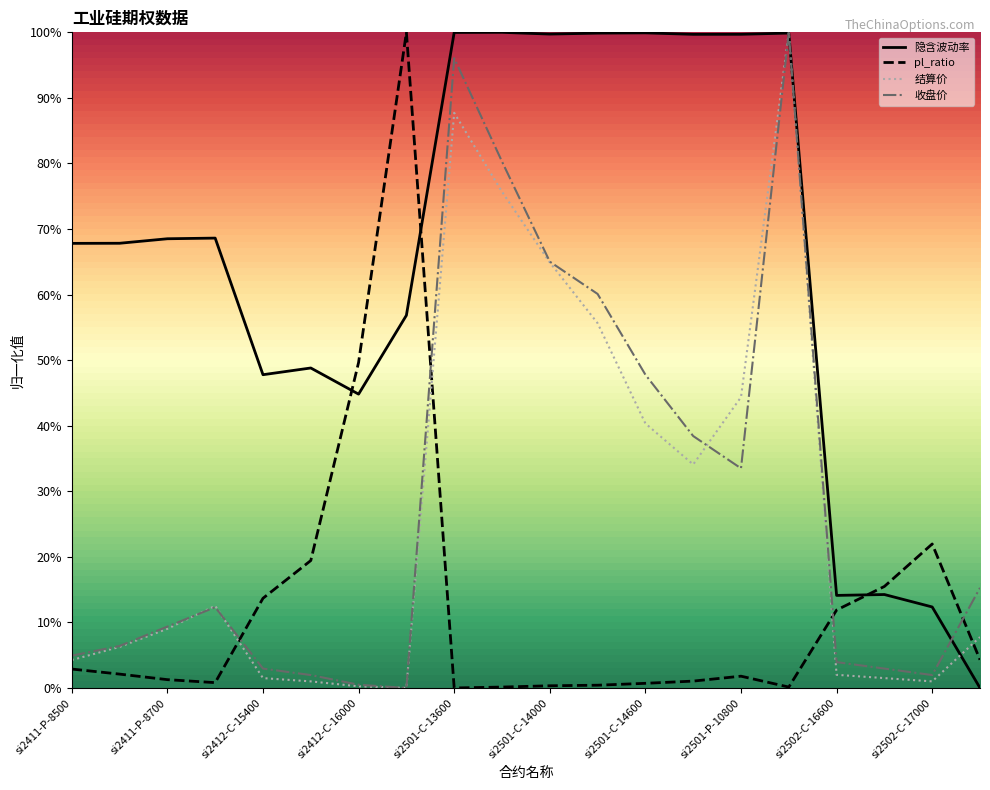

True or false: pl_ratio has a value of 0.1 at si2412-C-15600.

False